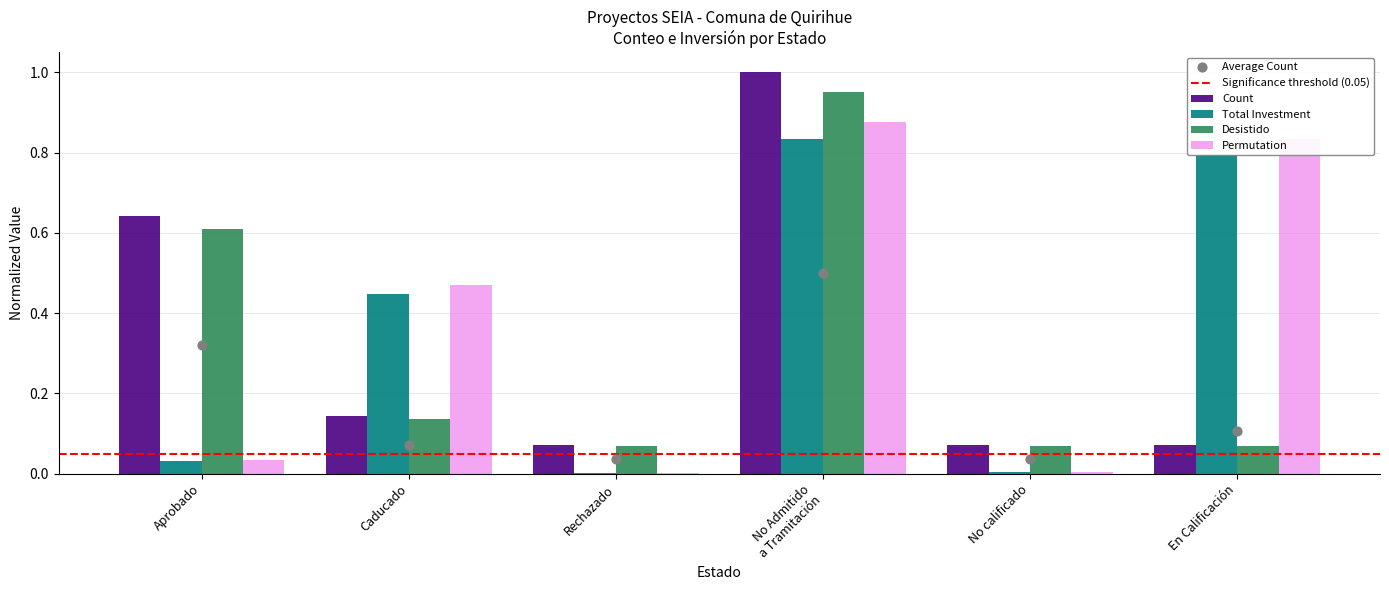

Which series has the largest Y range (max minus min)?

Count